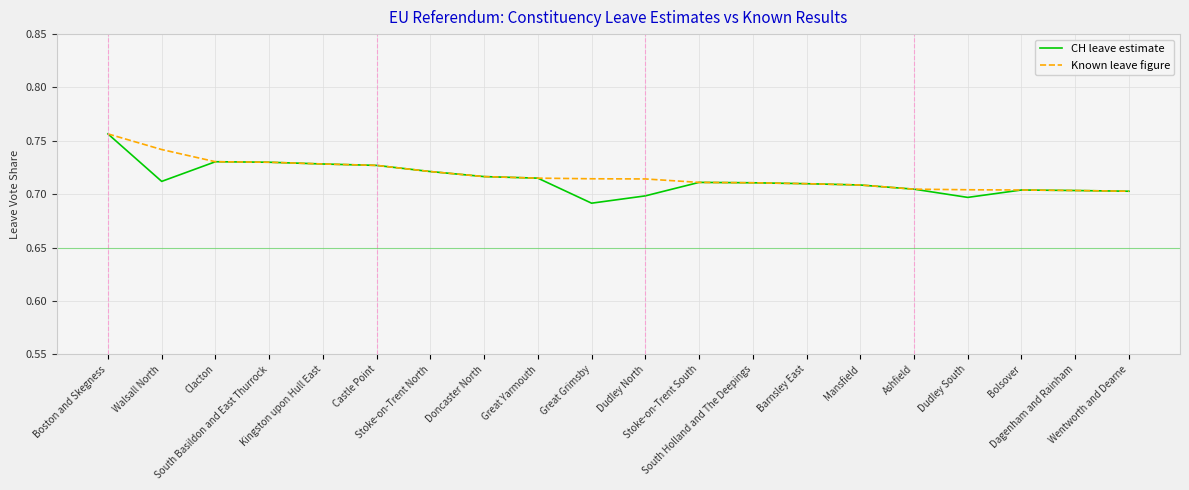

True or false: Known leave figure has a value of 0.7 at Castle Point.

True